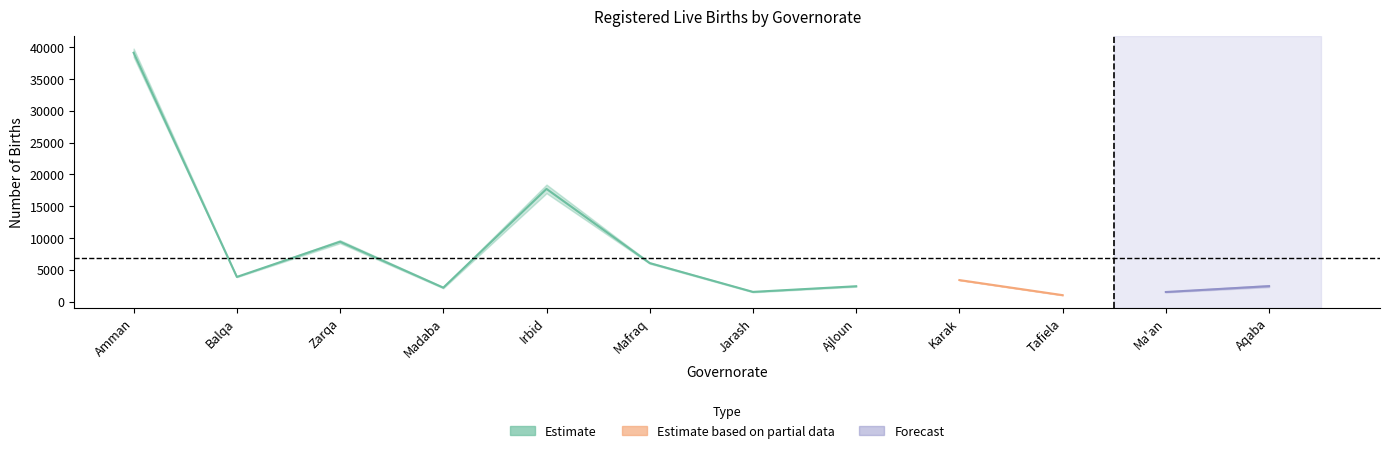

How many lines are shown in the chart?

3